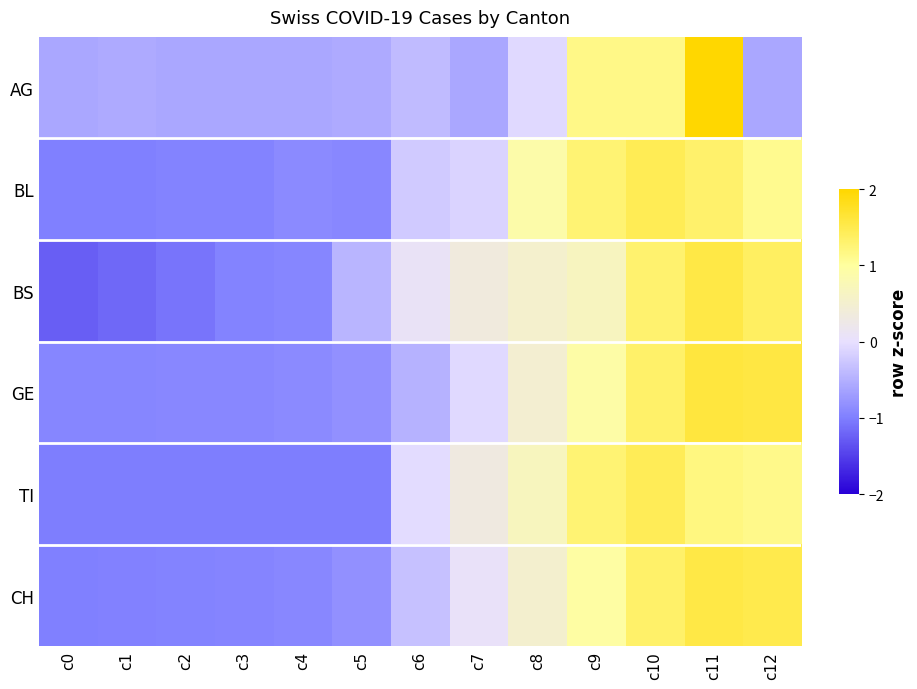

Rank the series at c6 from highest to lowest value.

BS, TI, BL, CH, AG, GE